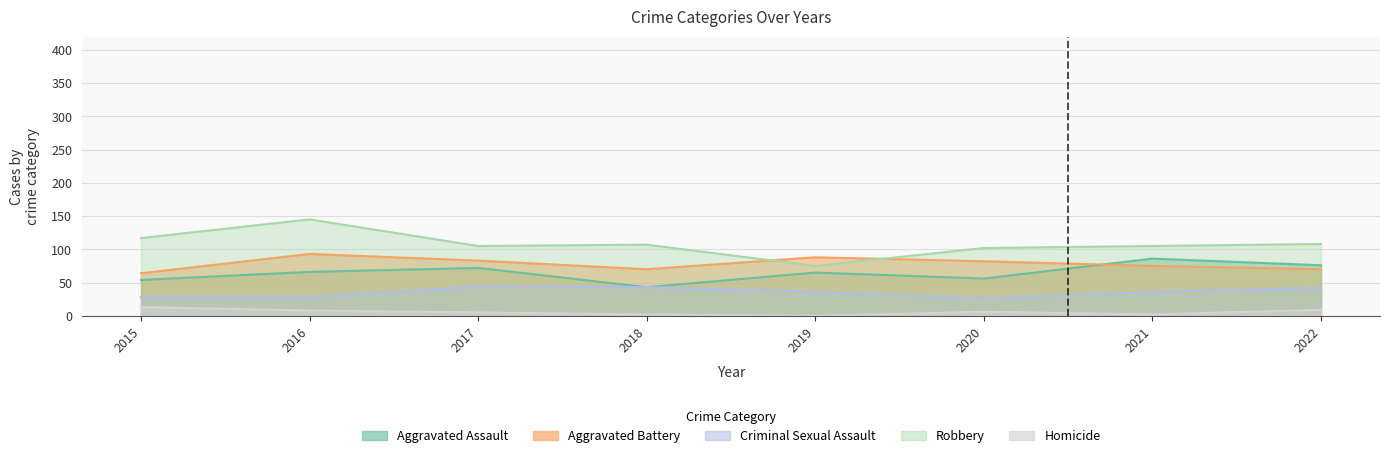

What is the average value of the Homicide series?

6